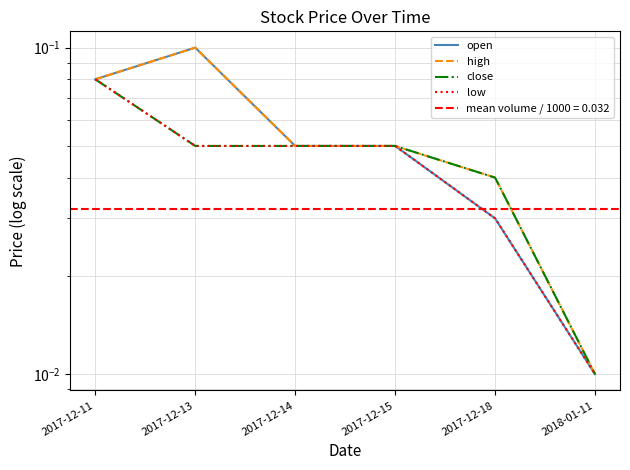

At which label is close closest to 0?

2018-01-11